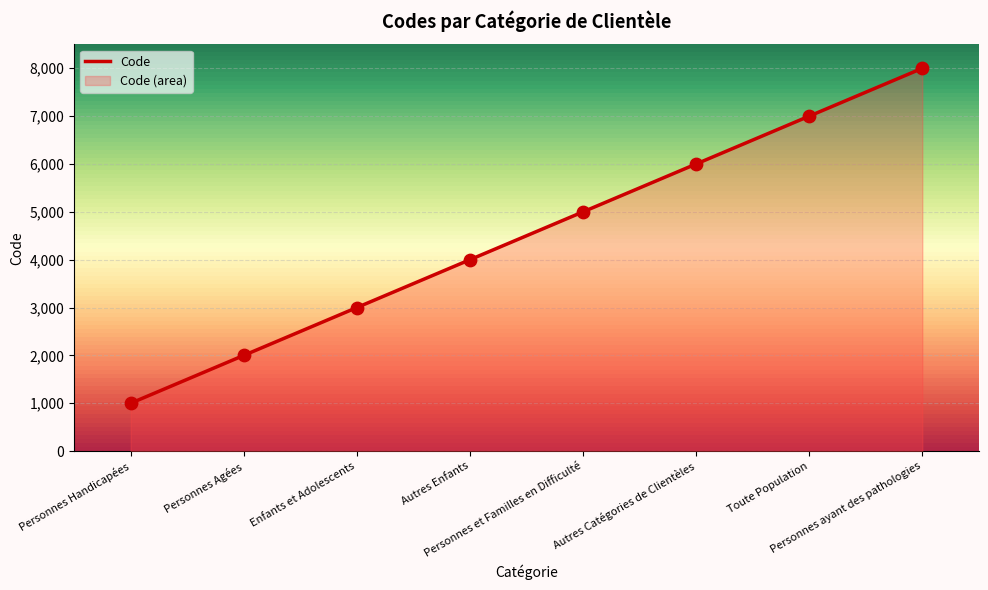

Approximately how many times larger is the value at Personnes ayant des pathologies compared to Enfants et Adolescents?

2.7